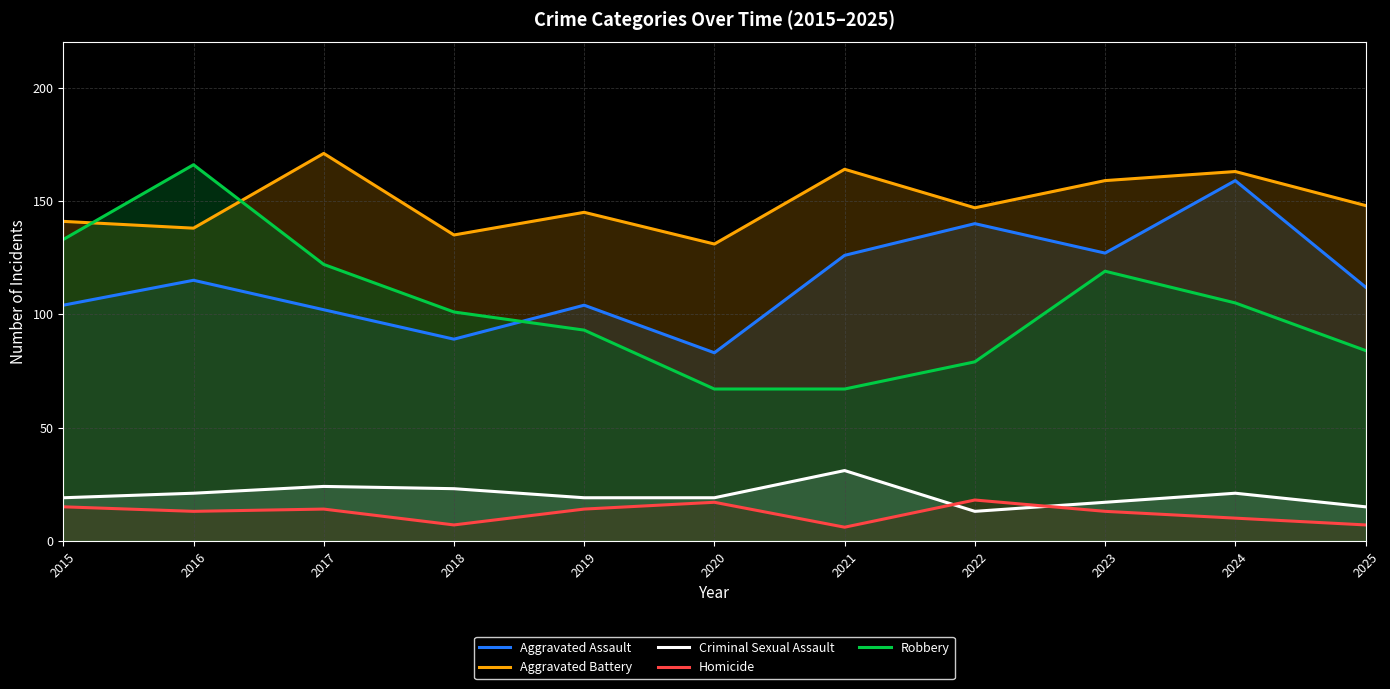

True or false: Homicide and Aggravated Assault intersect in this chart.

False